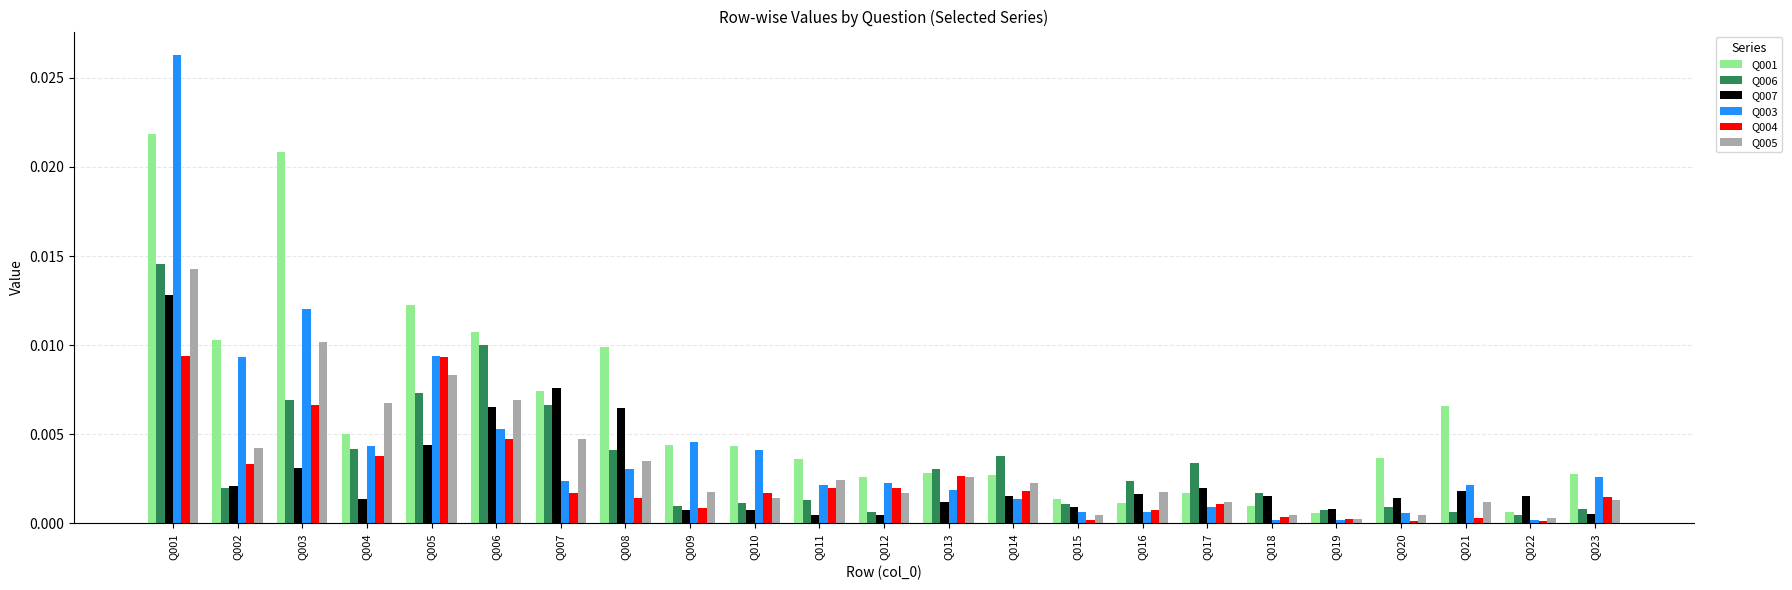

The value of Q005 at Q011 is 0.0. True or false?

True